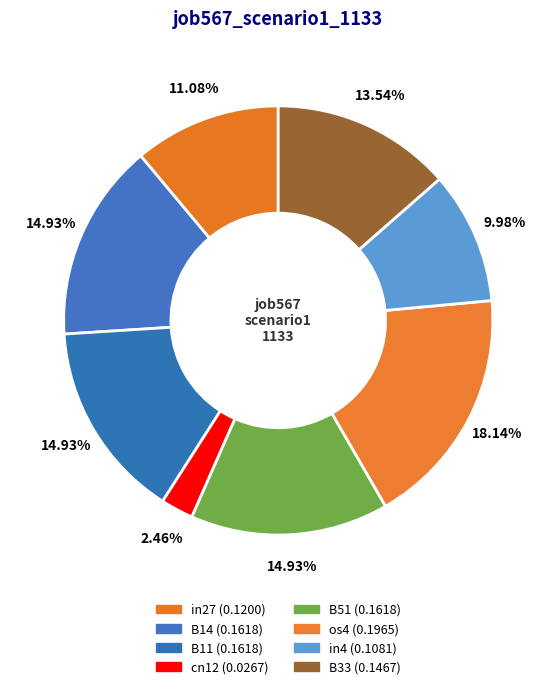

What percentage is NOT represented by B51?

85.1%